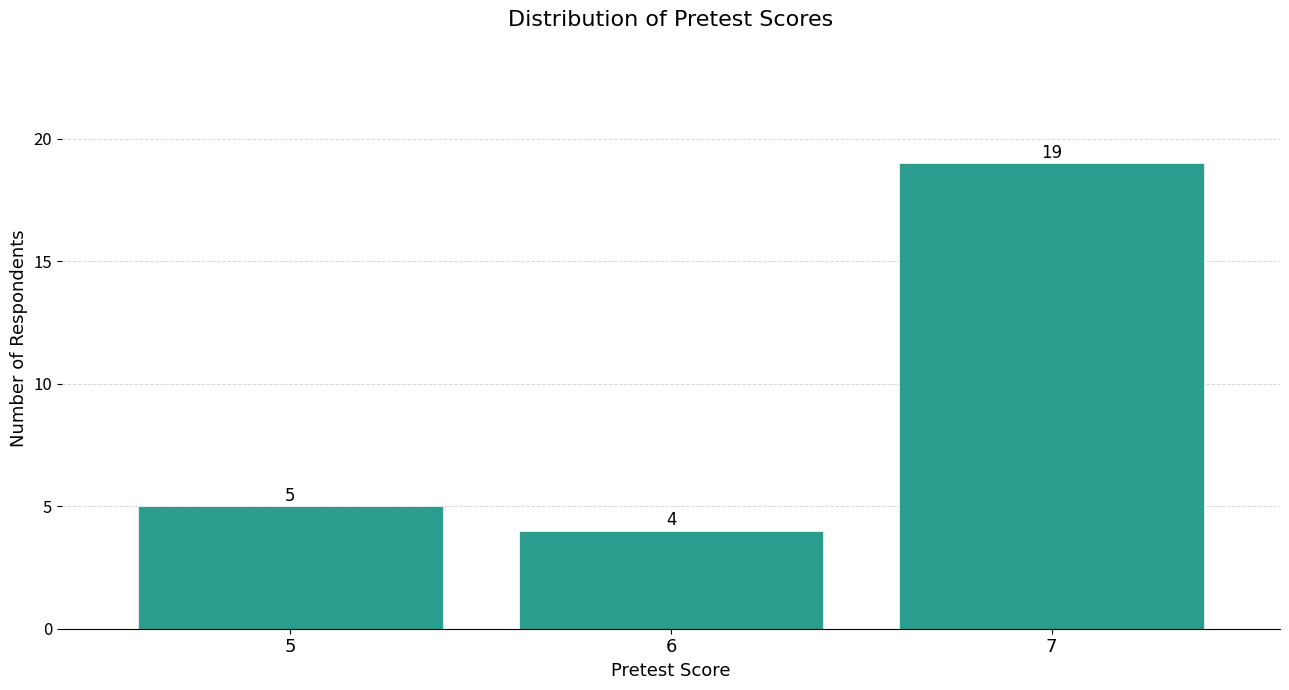

Reading left to right, what are all the values shown in this chart?

5=5	6=4	7=19